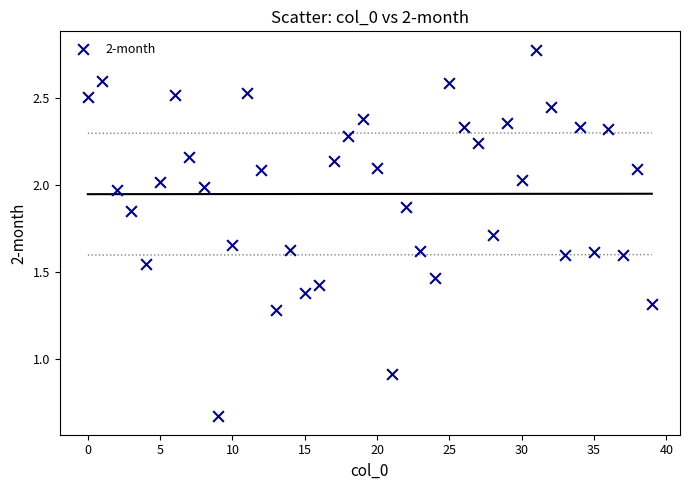

What Y value in the scatter plot is closest to 1?

0.9